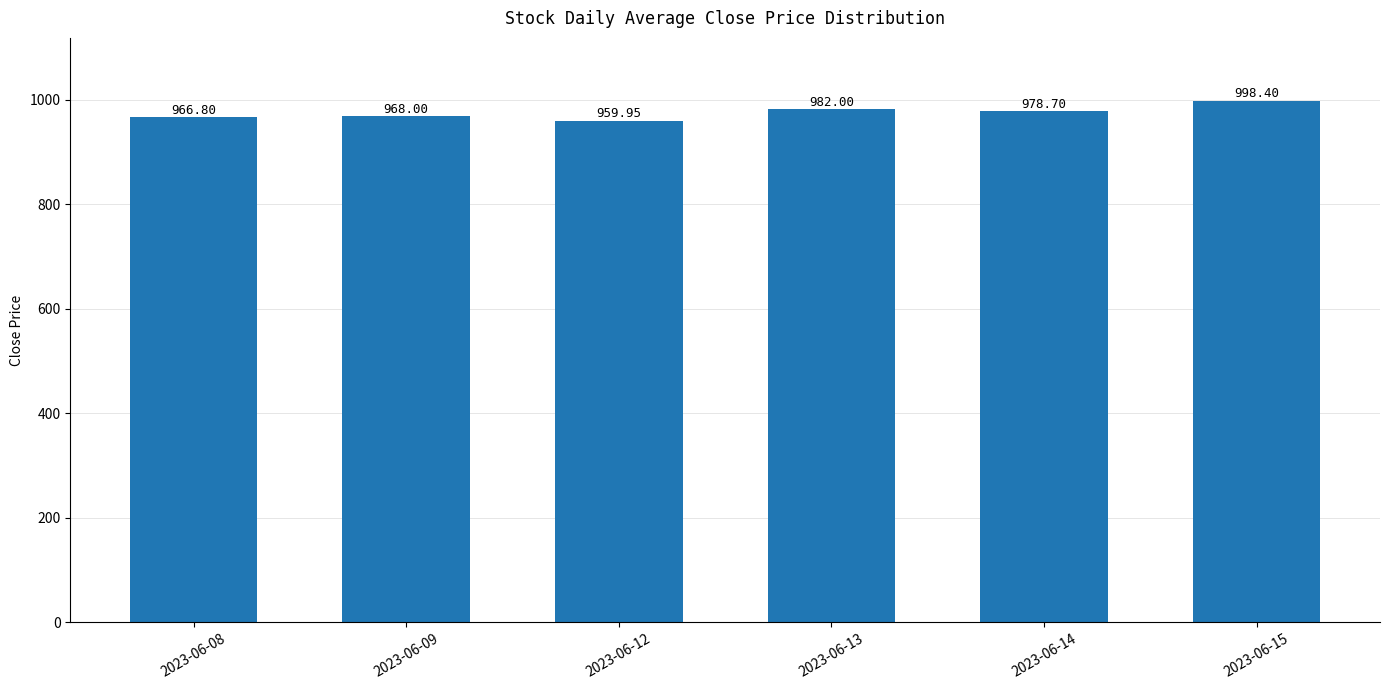

What is the ratio of the value at 2023-06-15 to the value at 2023-06-14?

1.0